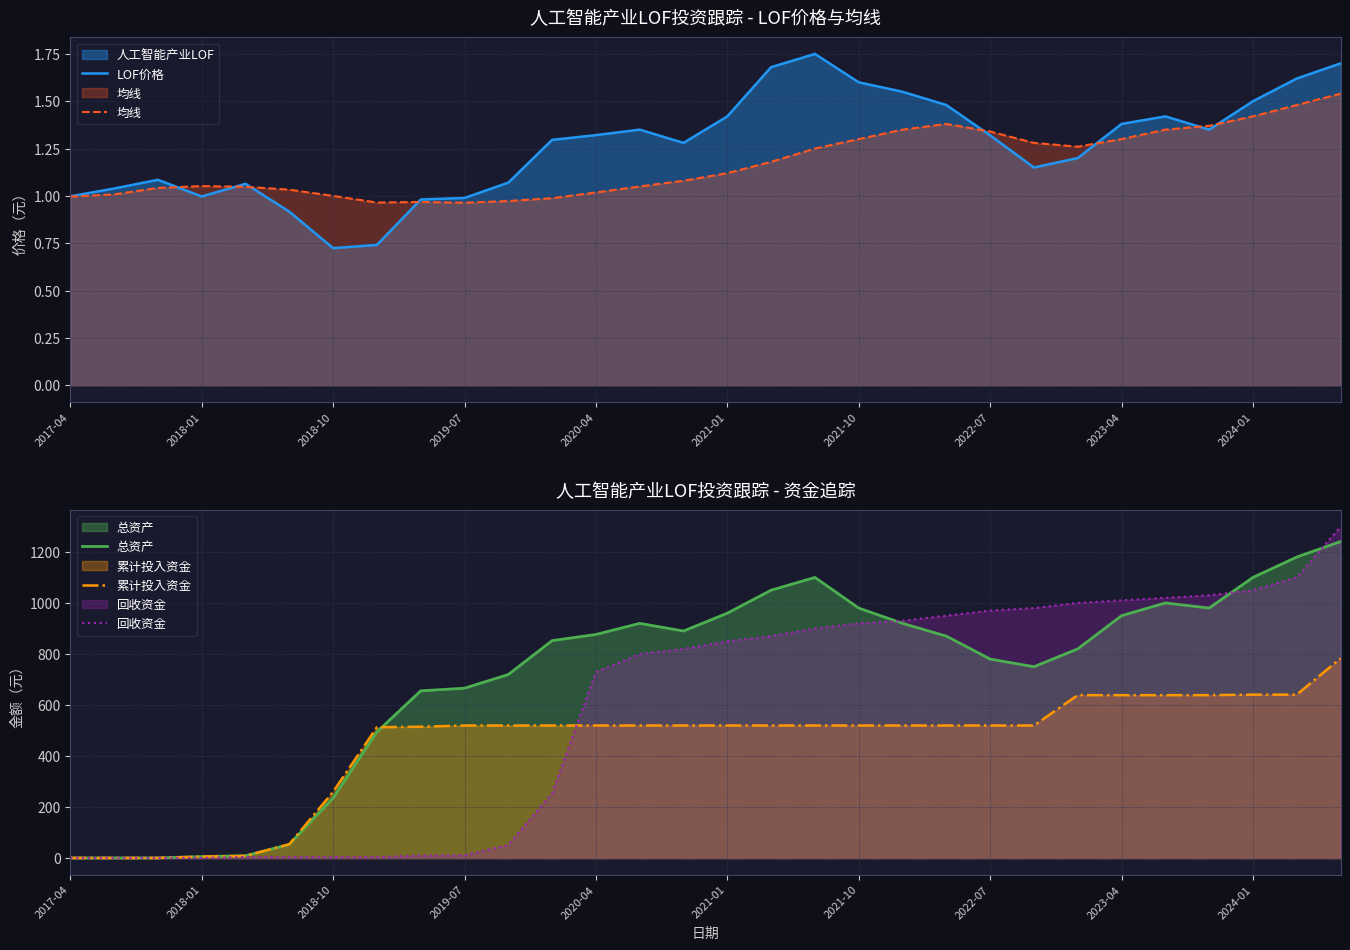

What is the difference between the second highest and second lowest values in the 均线 series?

0.5